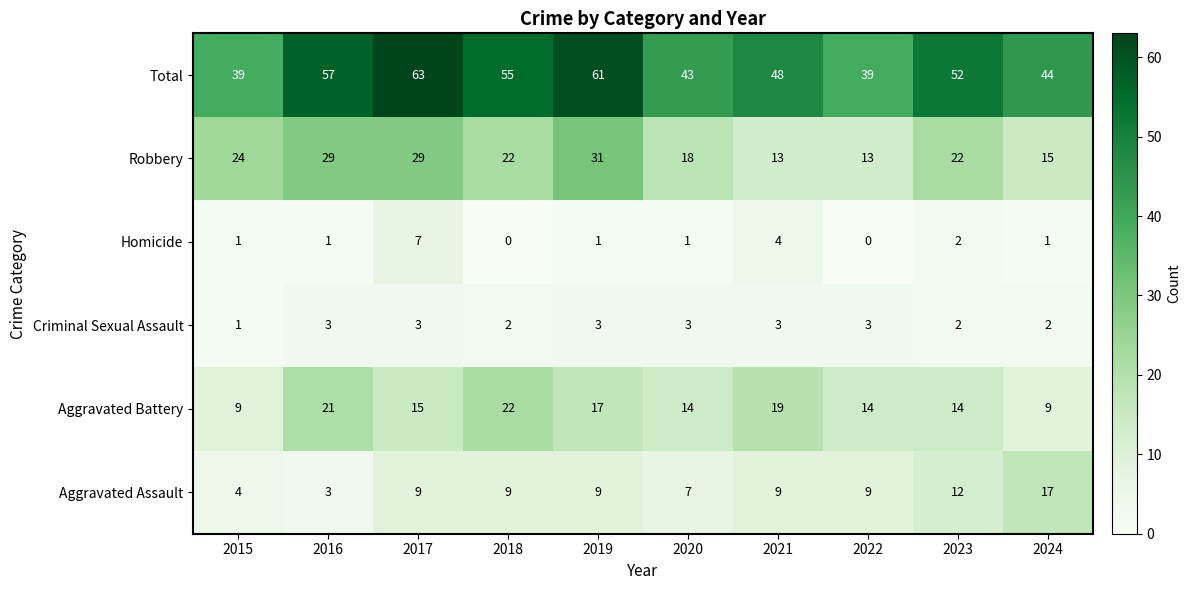

The Aggravated Assault series shows 3 at 2016. True or false?

True